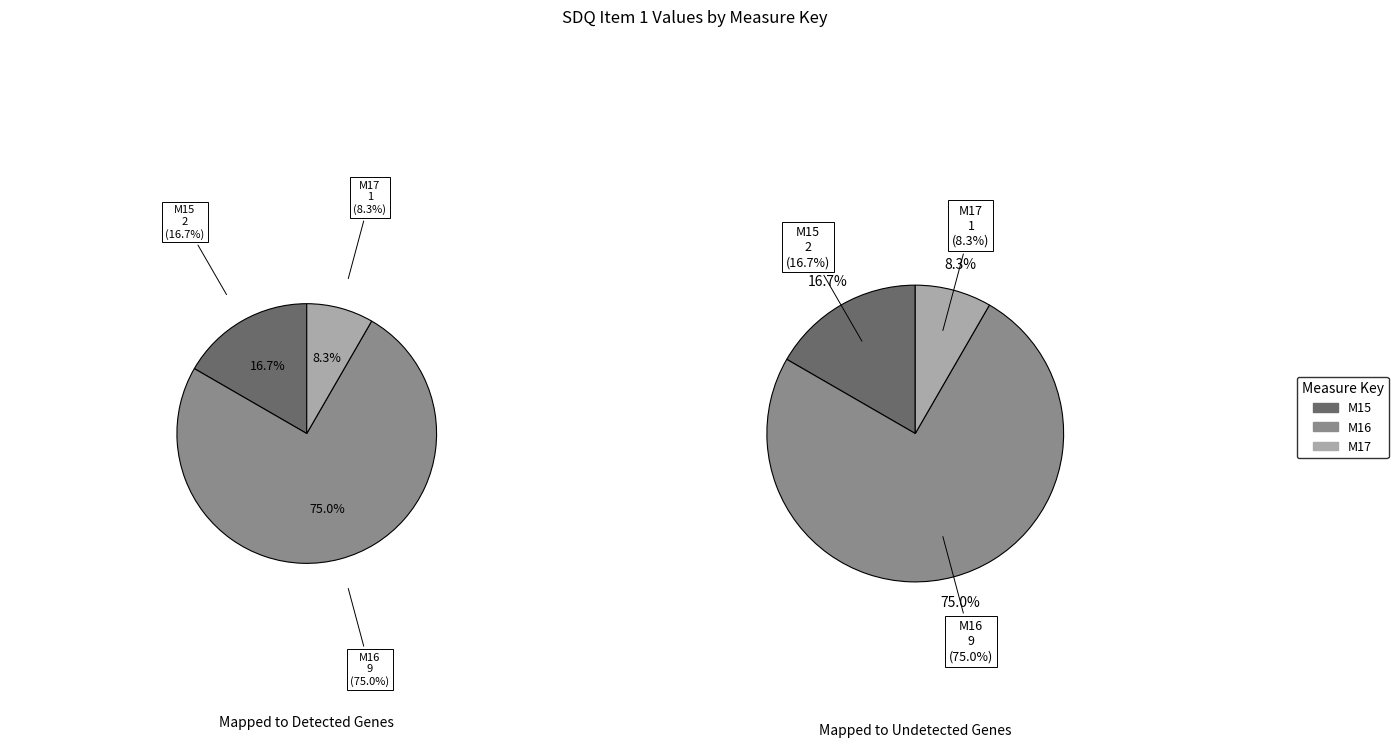

How many slices are in this pie chart?

3